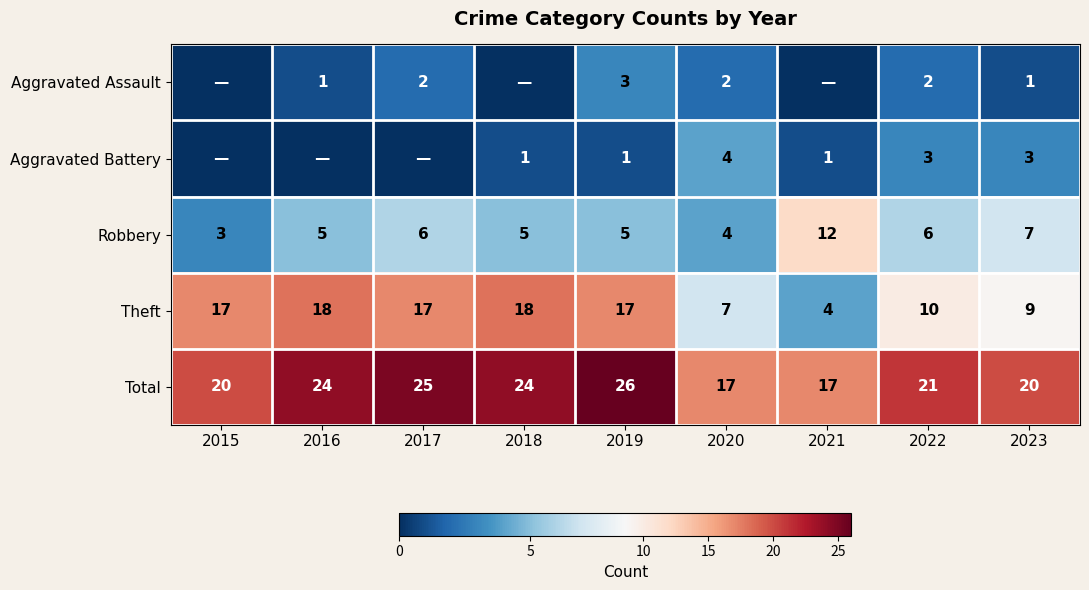

How many values in the Total series are below 21?

4